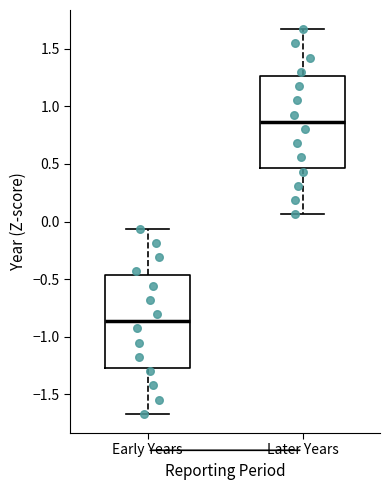

Which box's median line is the lowest?

Early Years